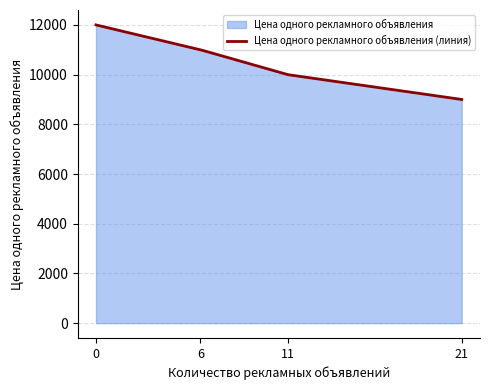

Approximately how many times larger is the value at 21 compared to 0?

0.8